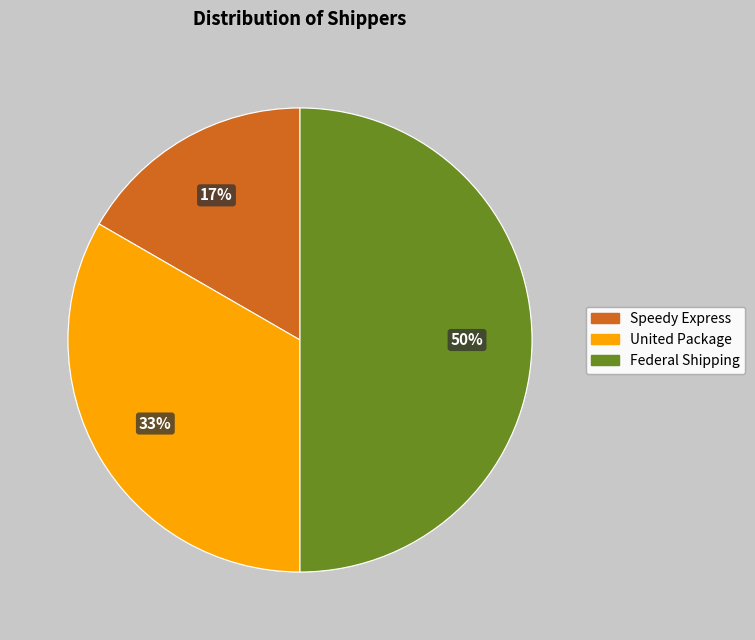

Which slice is the largest?

Federal Shipping